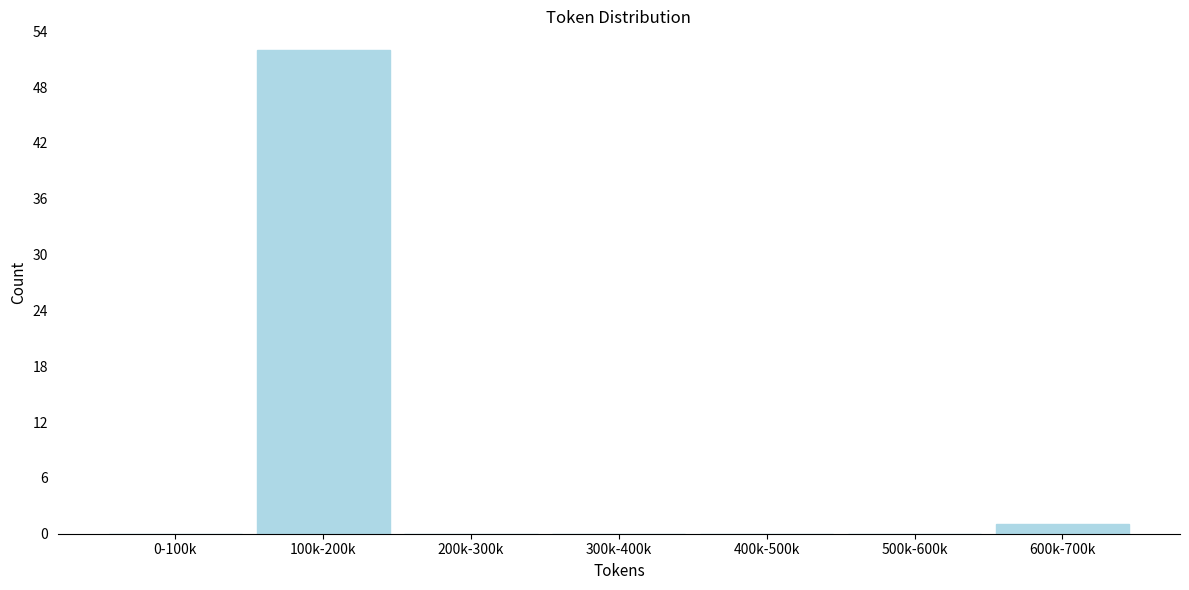

Reading right to left, transcribe all the data shown in this chart.

600k-700k=1	500k-600k=0	400k-500k=0	300k-400k=0	200k-300k=0	100k-200k=52	0-100k=0